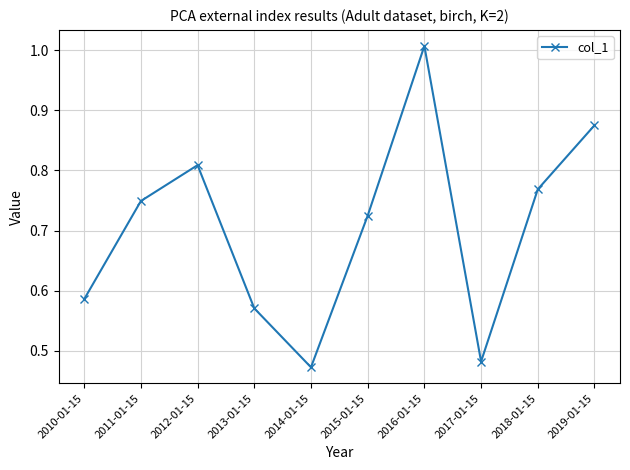

What is the change in value from 2010-01-15 to 2017-01-15?

-0.1